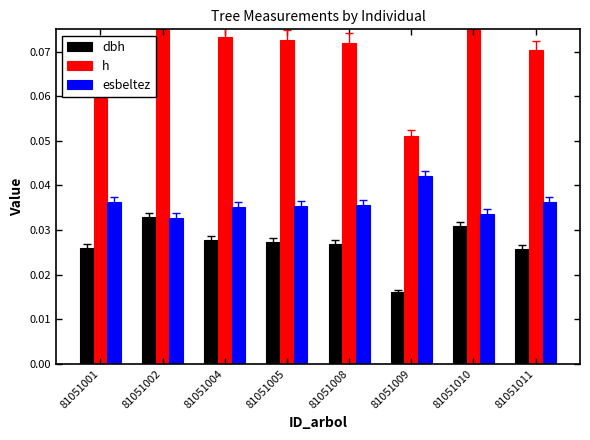

At 81051009, list the series in order from smallest to largest.

dbh, esbeltez, h